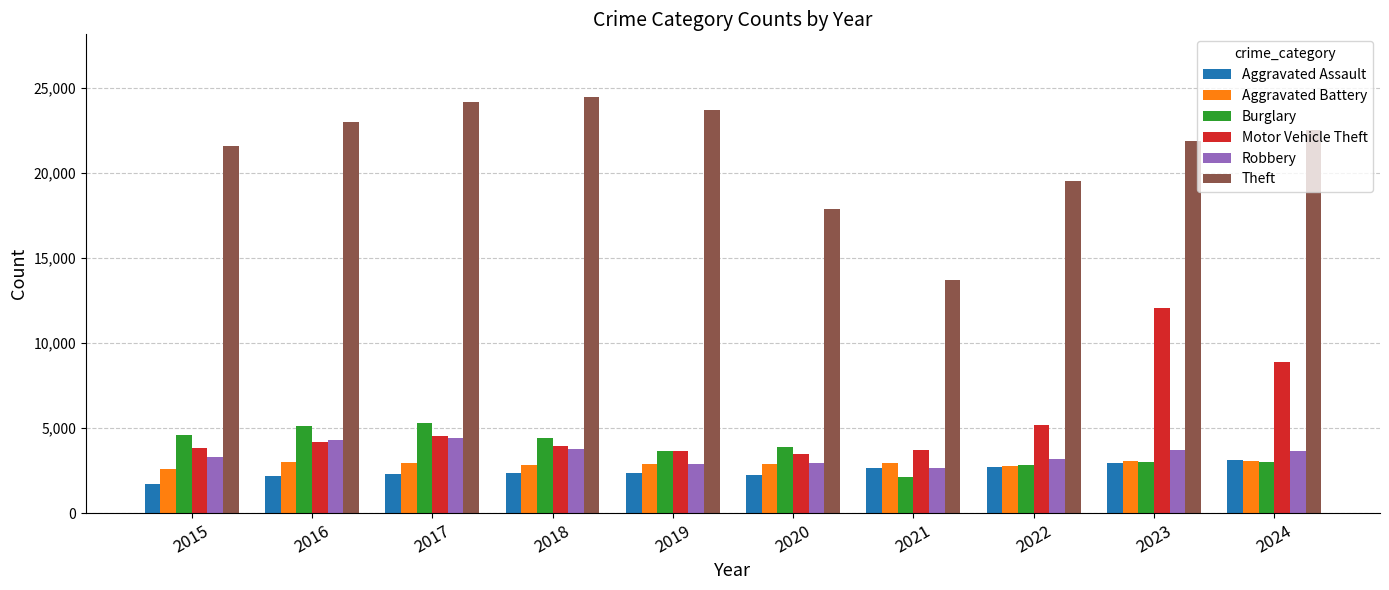

What are all the series names shown in the legend?

Aggravated Assault, Aggravated Battery, Burglary, Motor Vehicle Theft, Robbery, Theft